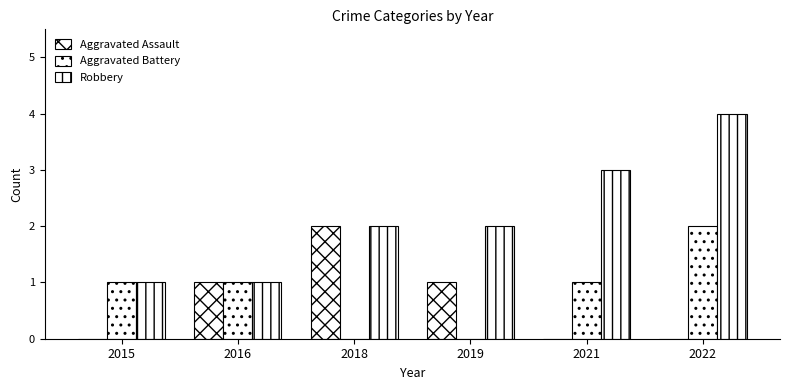

How many distinct data groups are displayed?

3